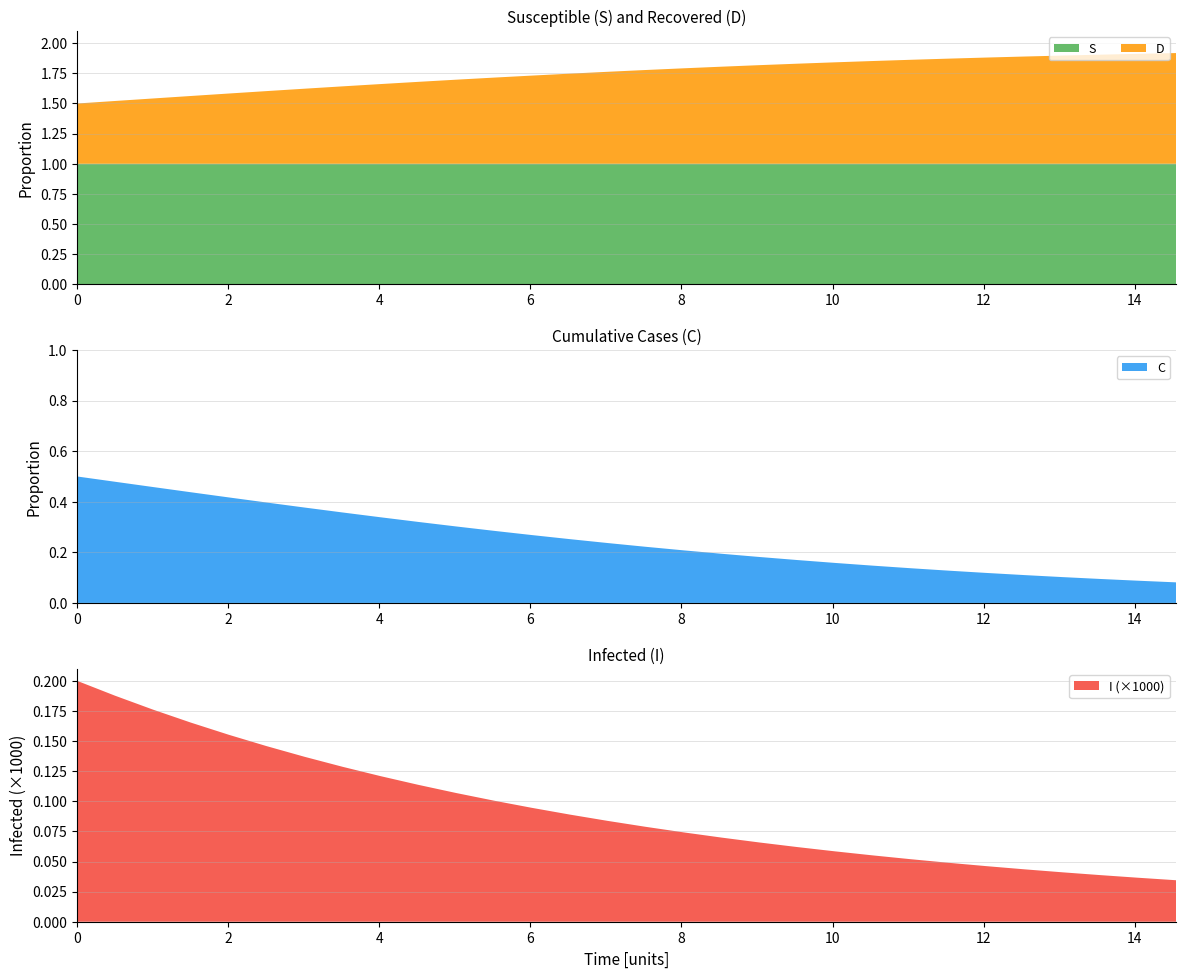

Reading right to left, what are all the values shown in this chart?

S: 1.0	1.0	1.0	1.0	1.0	1.0	1.0	1.0	1.0	1.0	1.0	1.0	1.0	1.0	1.0	1.0	1.0	1.0	1.0	1.0	1.0	1.0	1.0	1.0	1.0	1.0	1.0	1.0	1.0	1.0
I: 0.0	0.0	0.0	0.0	0.0	0.0	0.0	0.0	0.0	0.0	0.0	0.0	0.0	0.0	0.0	0.0	0.0	0.0	0.0	0.0	0.0	0.0	0.0	0.0	0.0	0.0	0.0	0.0	0.0	0.0
C: 0.1	0.1	0.1	0.1	0.1	0.1	0.1	0.1	0.1	0.2	0.2	0.2	0.2	0.2	0.2	0.2	0.3	0.3	0.3	0.3	0.3	0.3	0.4	0.4	0.4	0.4	0.4	0.5	0.5	0.5
D: 0.9	0.9	0.9	0.9	0.9	0.9	0.9	0.9	0.9	0.8	0.8	0.8	0.8	0.8	0.8	0.8	0.7	0.7	0.7	0.7	0.7	0.7	0.6	0.6	0.6	0.6	0.6	0.5	0.5	0.5